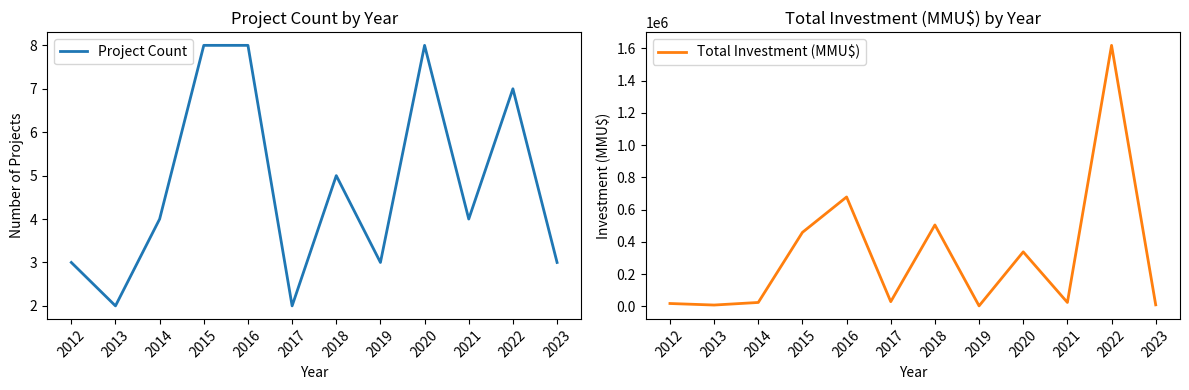

Rank the series by their average value, from lowest to highest.

Project Count, Total Investment (MMU$)